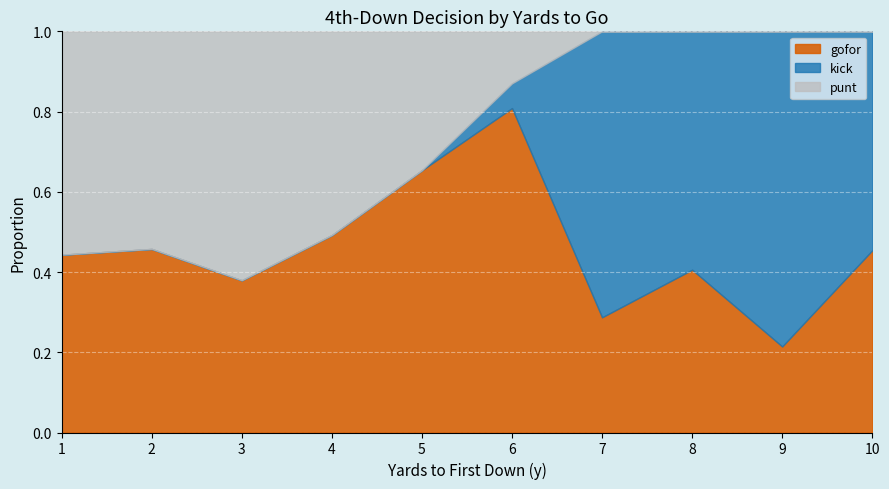

At which label does gofor reach its minimum?

9